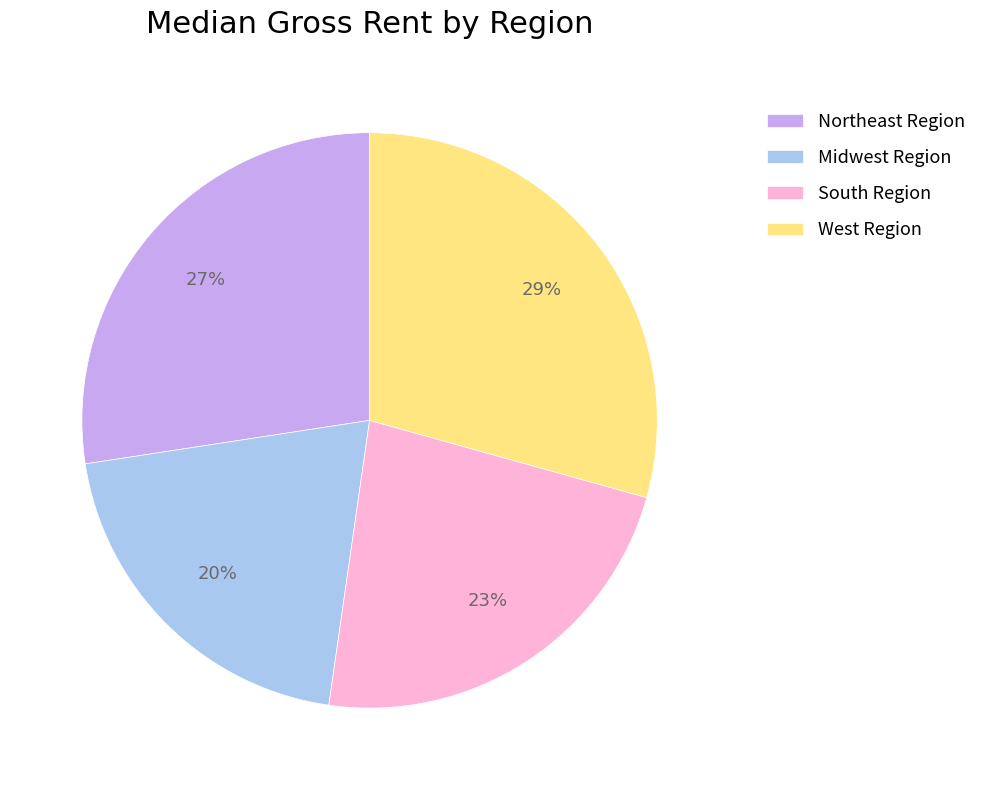

To the nearest percent, what percentage of the pie is Northeast Region?

27%